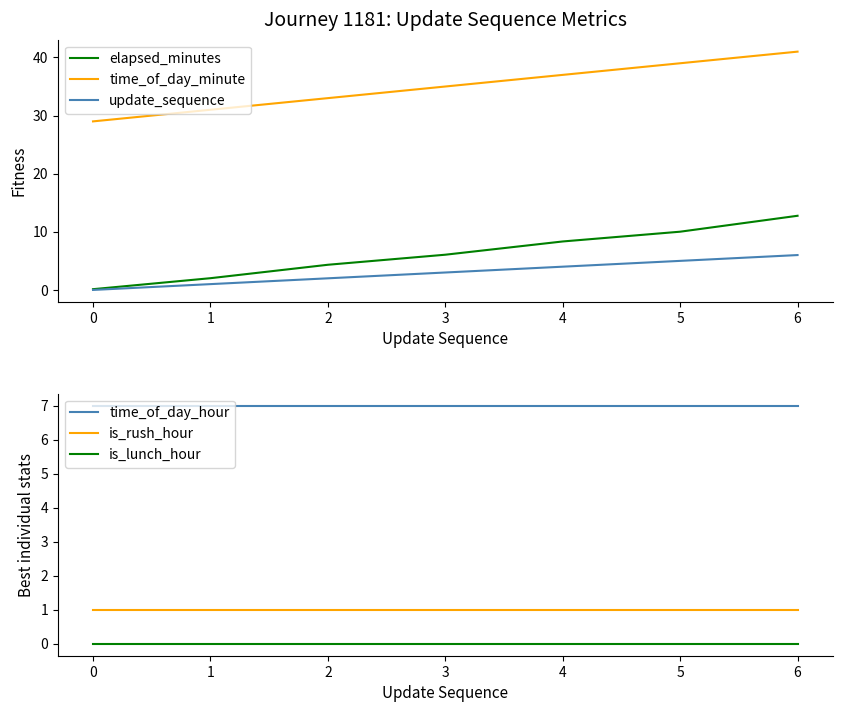

True or false: update_sequence and time_of_day_minute cross at least once.

False